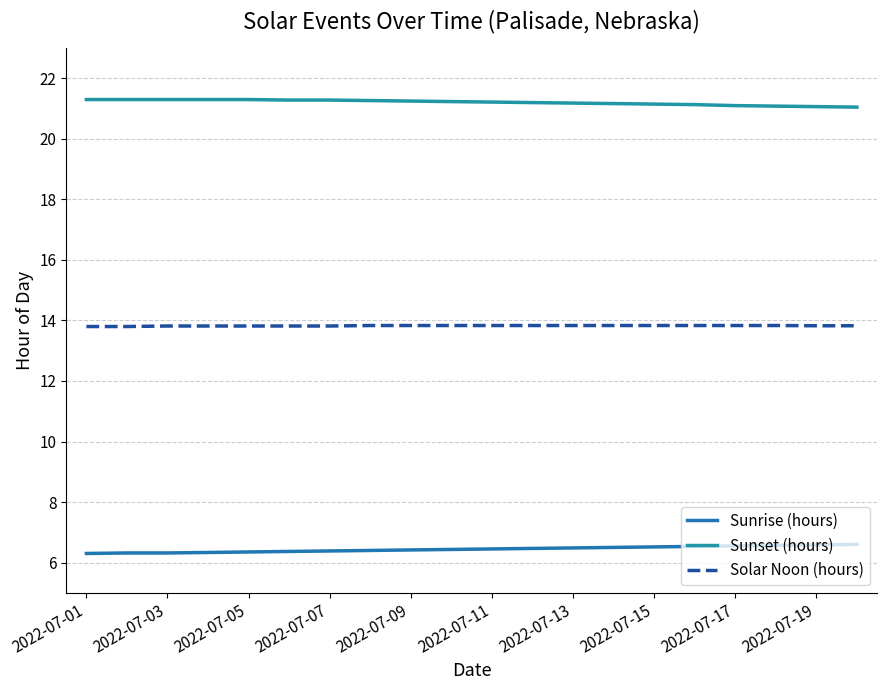

Reading right to left, extract all data points from this chart.

Sunrise (hours): 6.6	6.6	6.6	6.5	6.5	6.5	6.5	6.5	6.5	6.5	6.4	6.4	6.4	6.4	6.4	6.3	6.3	6.3	6.3	6.3
Sunset (hours): 21.1	21.1	21.1	21.1	21.1	21.1	21.2	21.2	21.2	21.2	21.2	21.2	21.3	21.3	21.3	21.3	21.3	21.3	21.3	21.3
Solar Noon (hours): 13.8	13.8	13.8	13.8	13.8	13.8	13.8	13.8	13.8	13.8	13.8	13.8	13.8	13.8	13.8	13.8	13.8	13.8	13.8	13.8